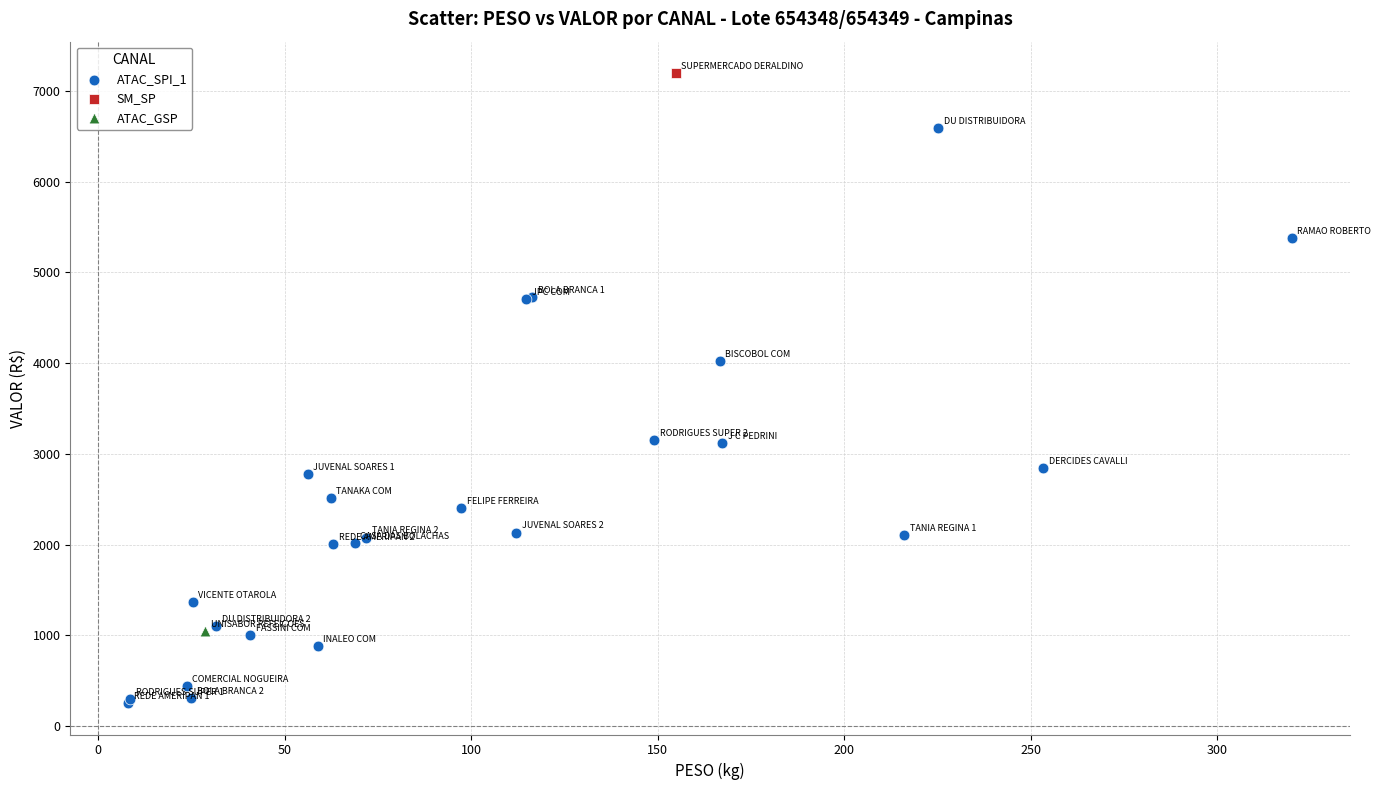

What are all the series names shown in the legend?

ATAC_SPI_1, SM_SP, ATAC_GSP